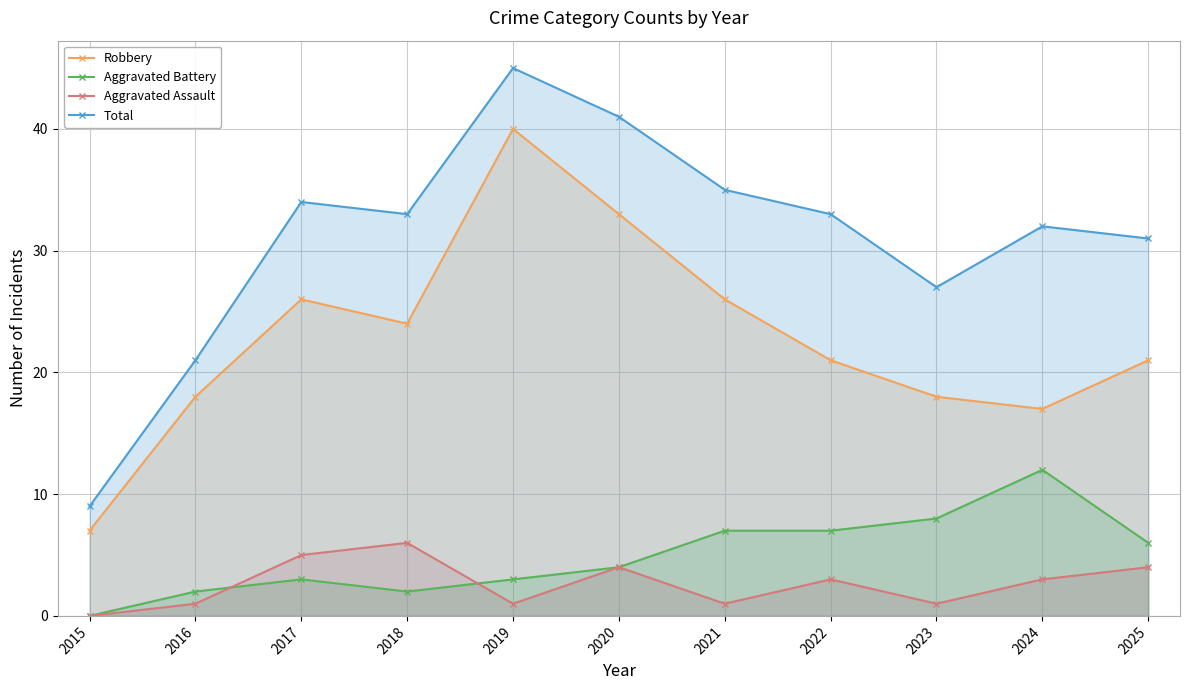

Which category has the lowest value in the Aggravated Assault series?

2015